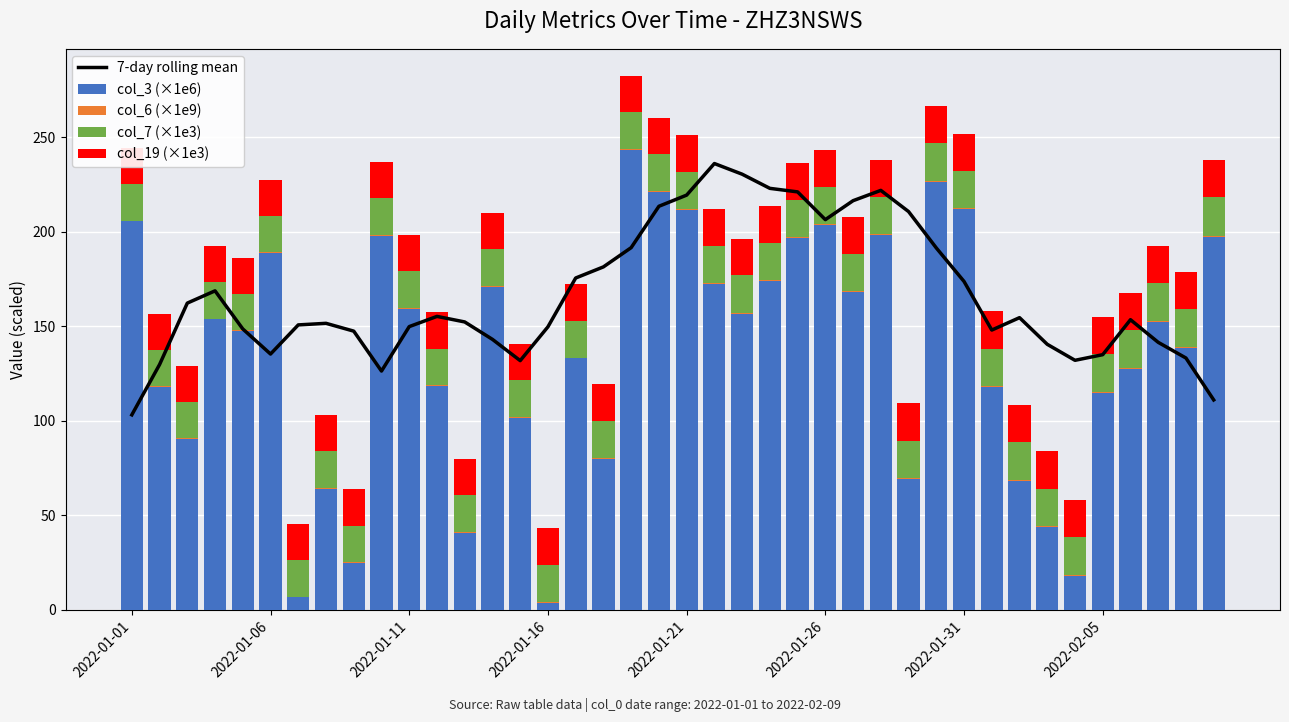

What is the difference between the maximum and minimum values in the col_3 (×1e6) series?

239.2